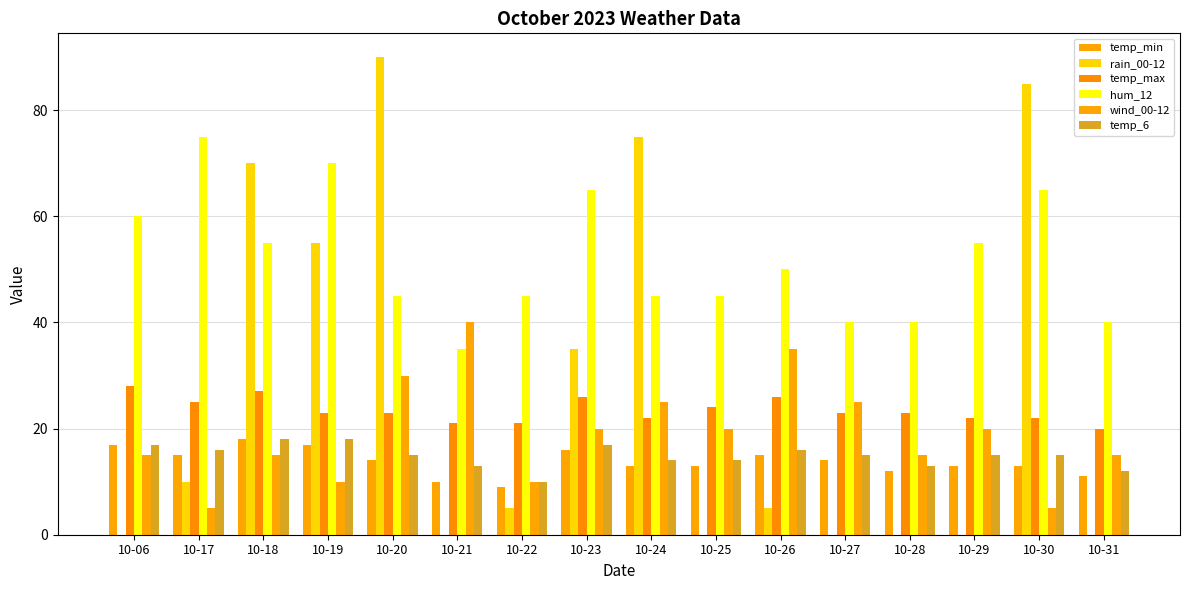

Are the bars horizontal?

No